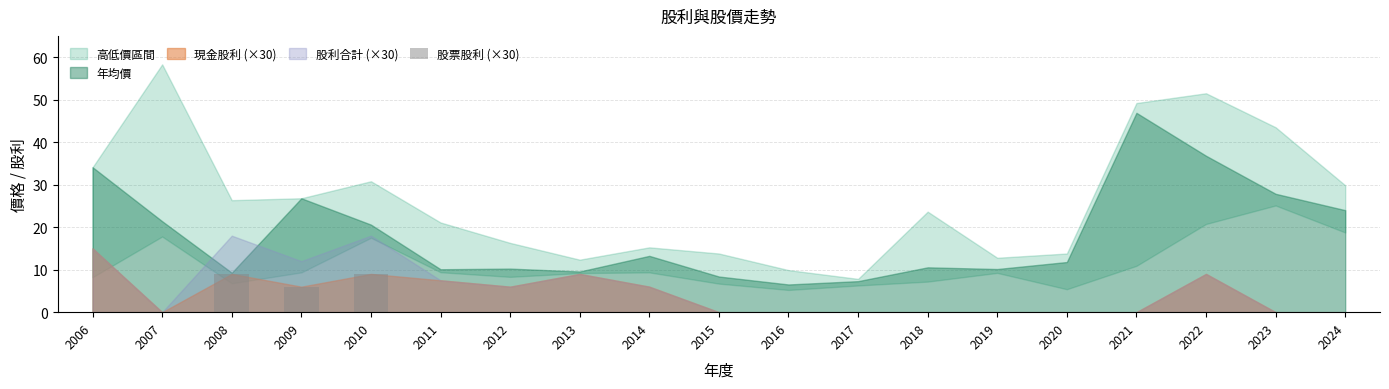

Reading left to right, extract all data points from this chart.

2006=0	2007=0	2008=9	2009=6	2010=9	2011=0	2012=0	2013=0	2014=0	2015=0	2016=0	2017=0	2018=0	2019=0	2020=0	2021=0	2022=0	2023=0	2024=0